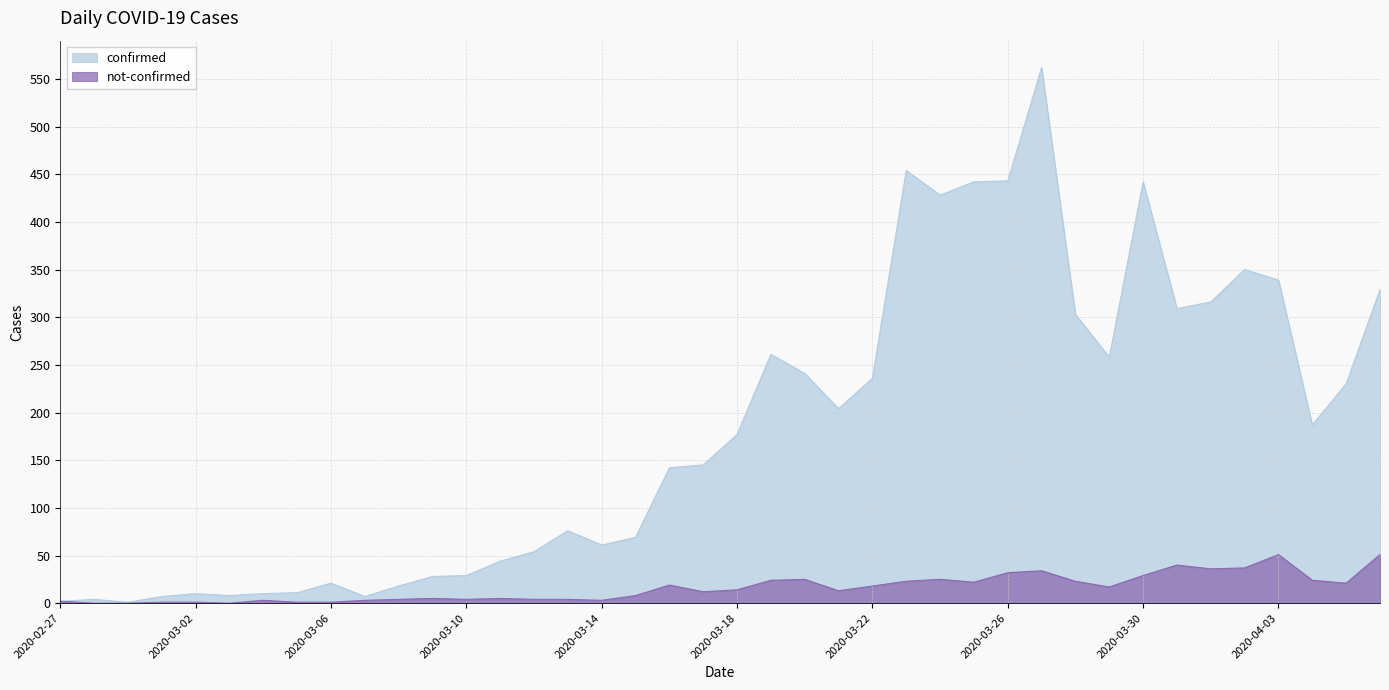

The confirmed series shows 54 at 2020-03-12. True or false?

True